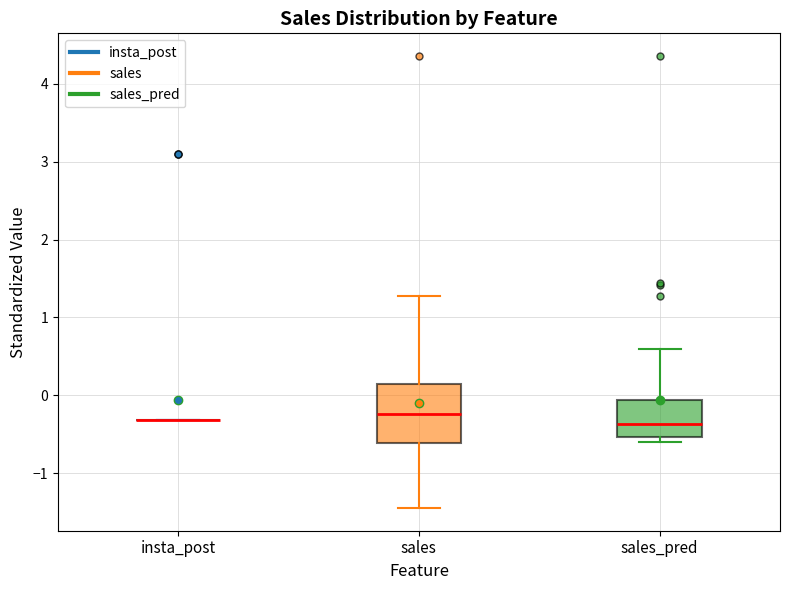

Comparing the boxes themselves (not the whiskers), which one is the tallest?

sales